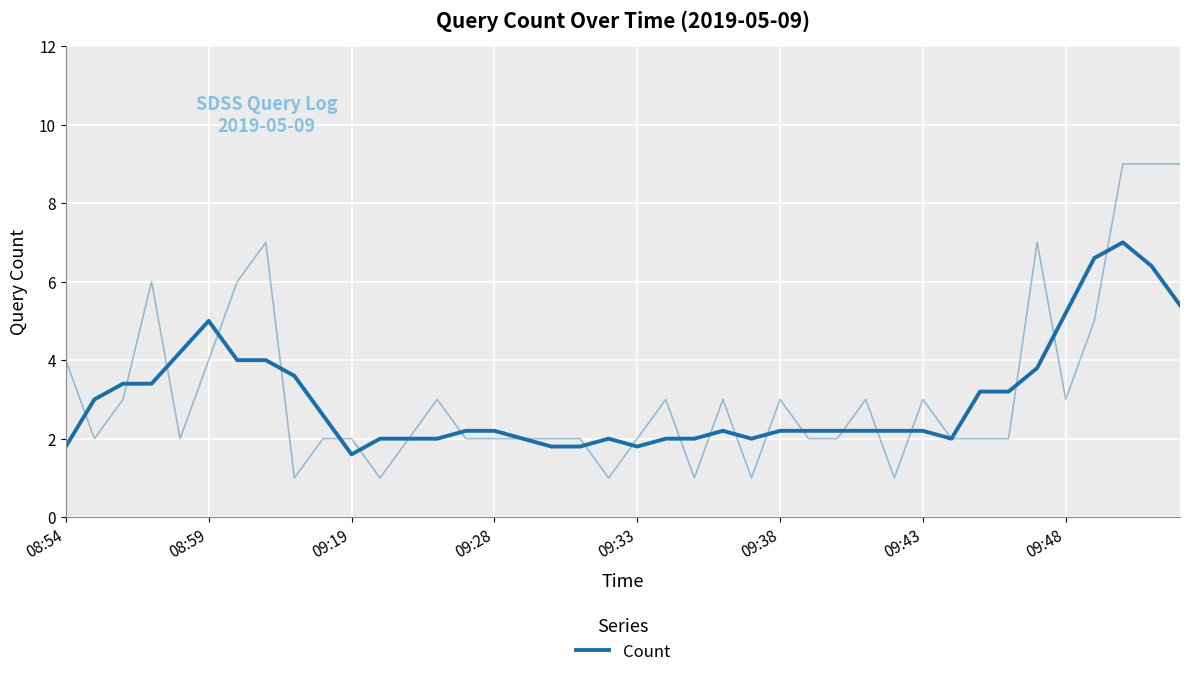

What is the difference between the values at 31 and 34?

1.8